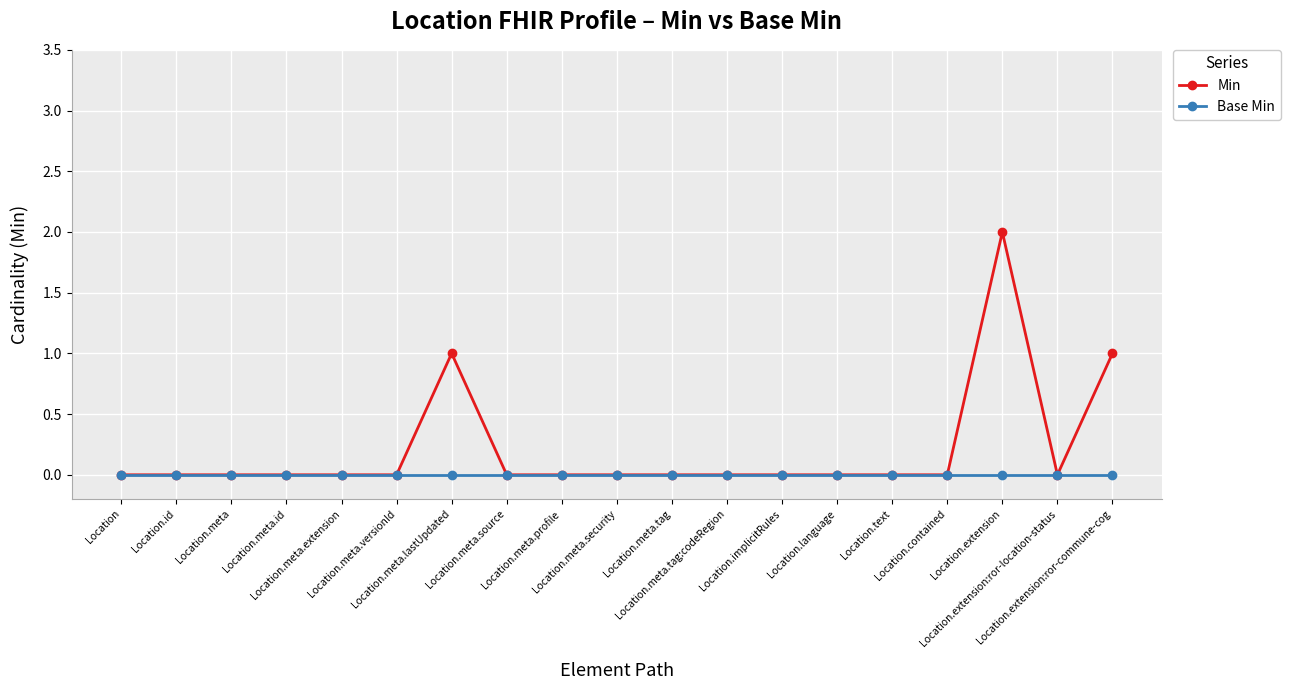

How many categories are shown in the chart?

19